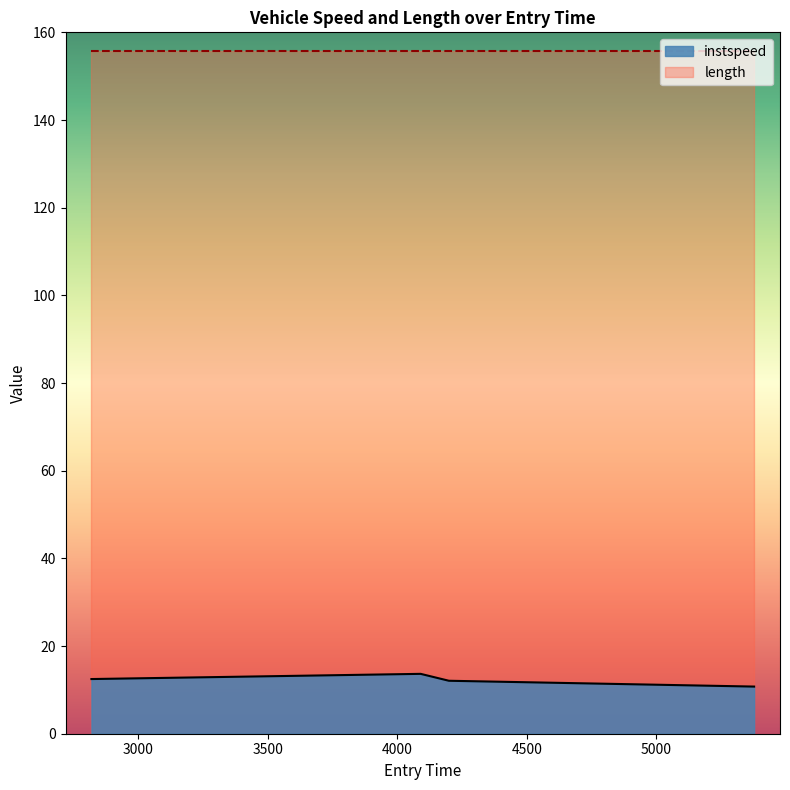

True or false: length has more than 1 points higher than both neighbors.

False